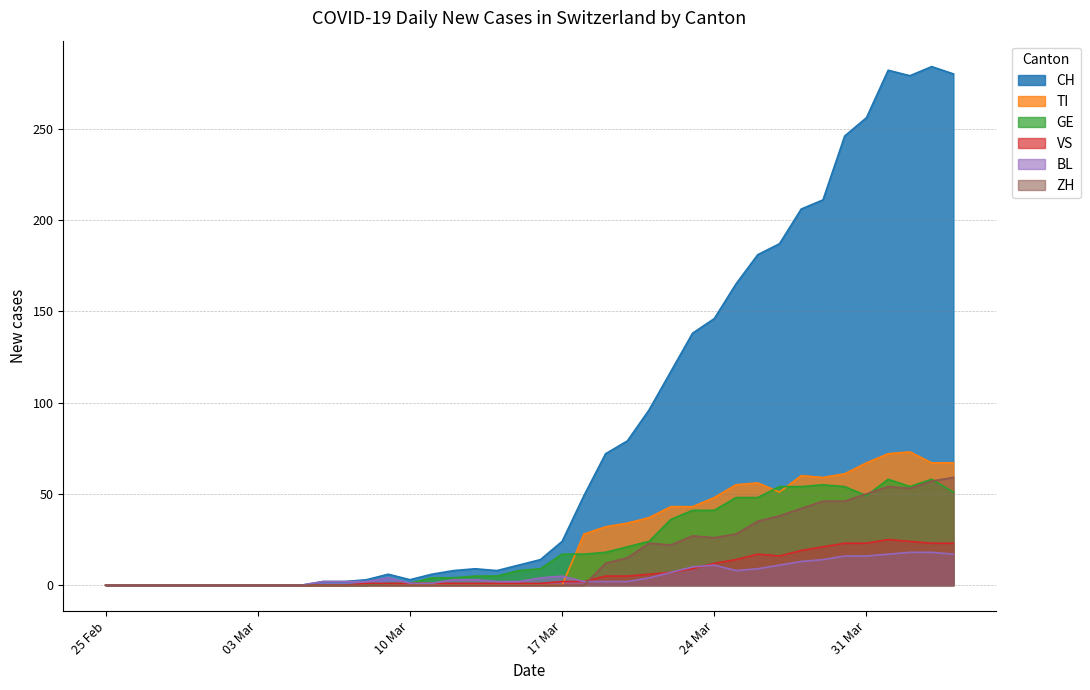

Which series has the largest total across all categories?

CH